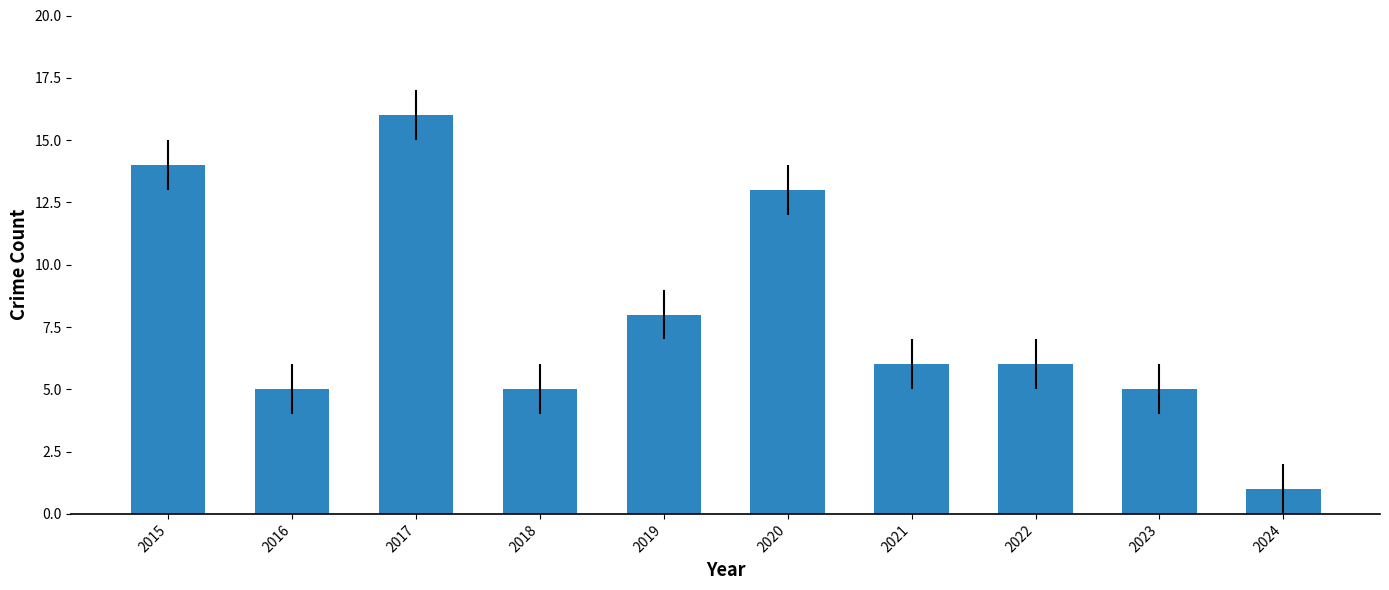

Are the bars grouped side by side (vs. stacked)?

No